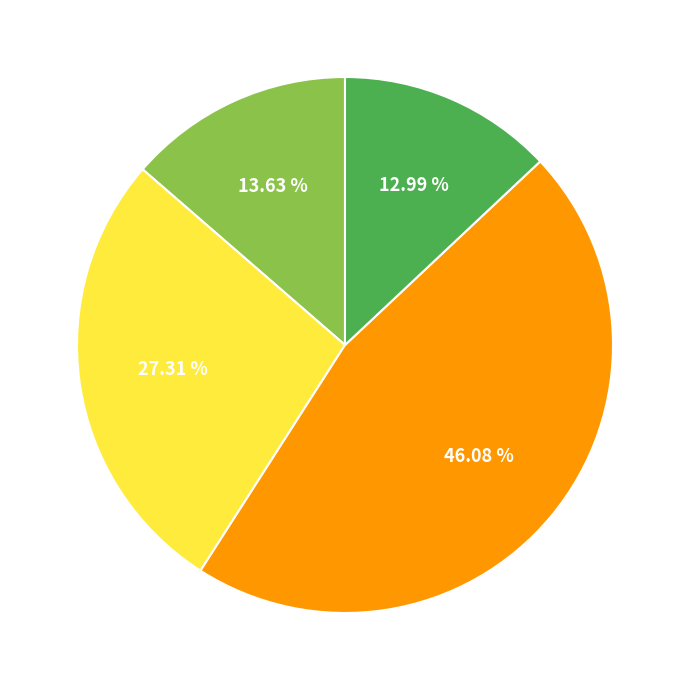

Does any single category account for the majority?

No